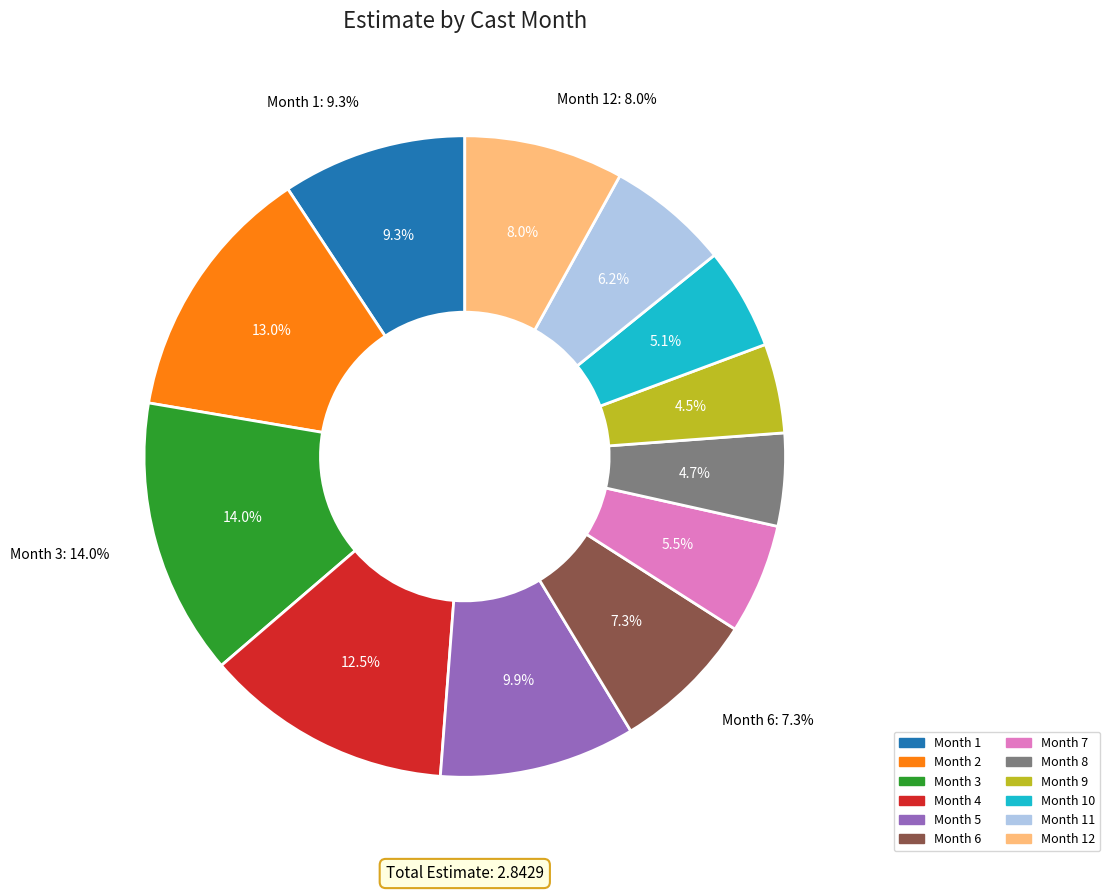

What is the largest slice in the pie chart?

3